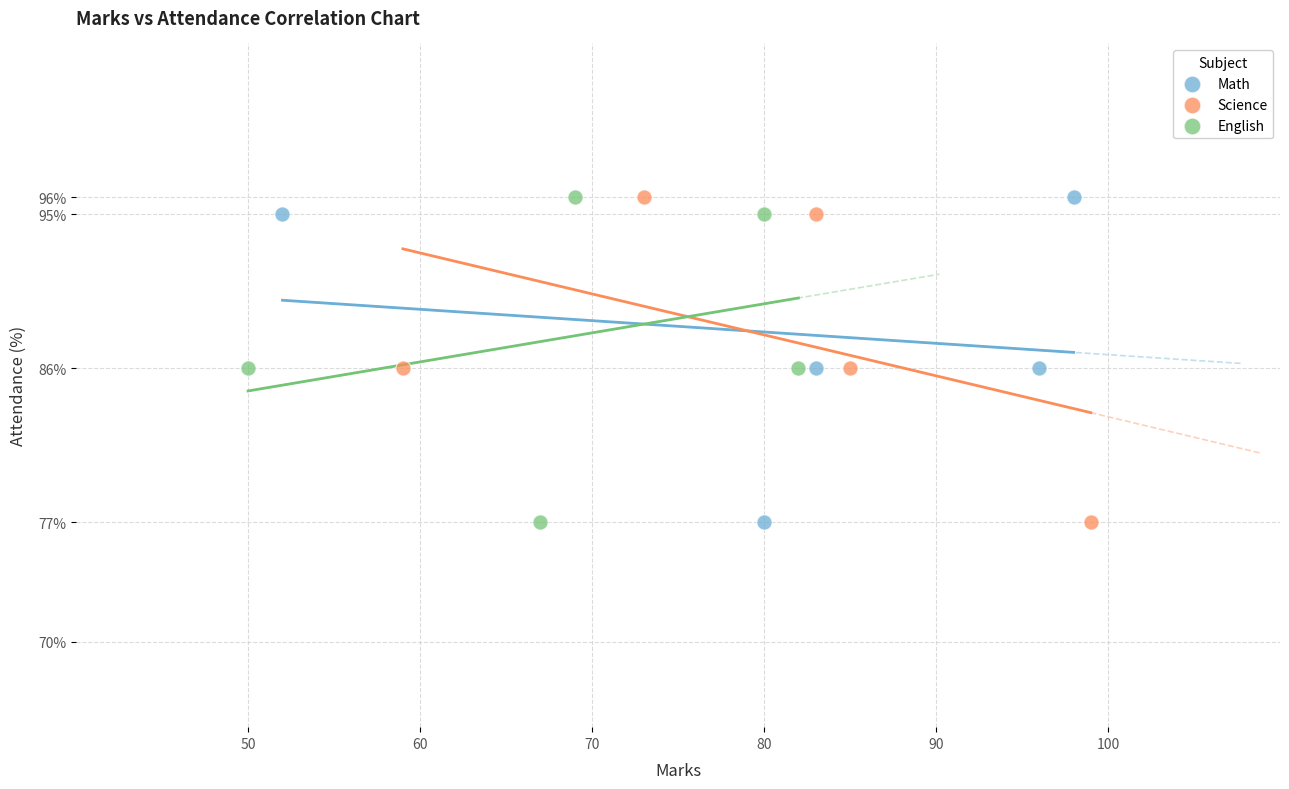

What are all the series names shown in the legend?

Math, Science, English